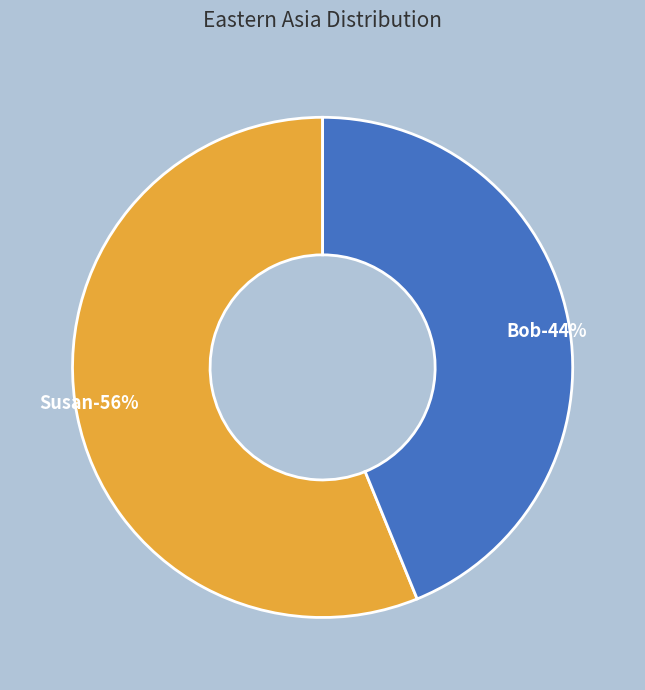

The Bob slice represents 44% of the pie. True or false?

True